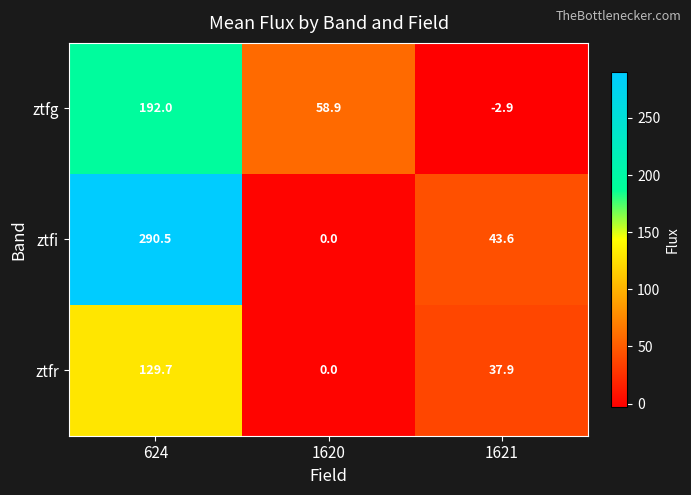

How many distinct data groups are displayed?

3